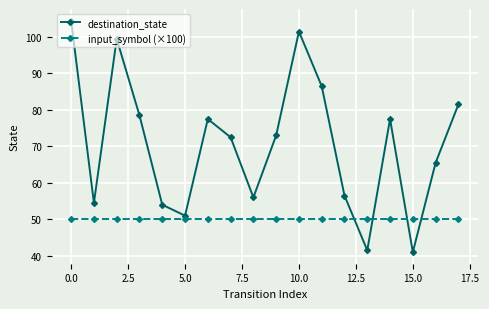

List the series in order of their overall mean, lowest first.

input_symbol (×100), destination_state